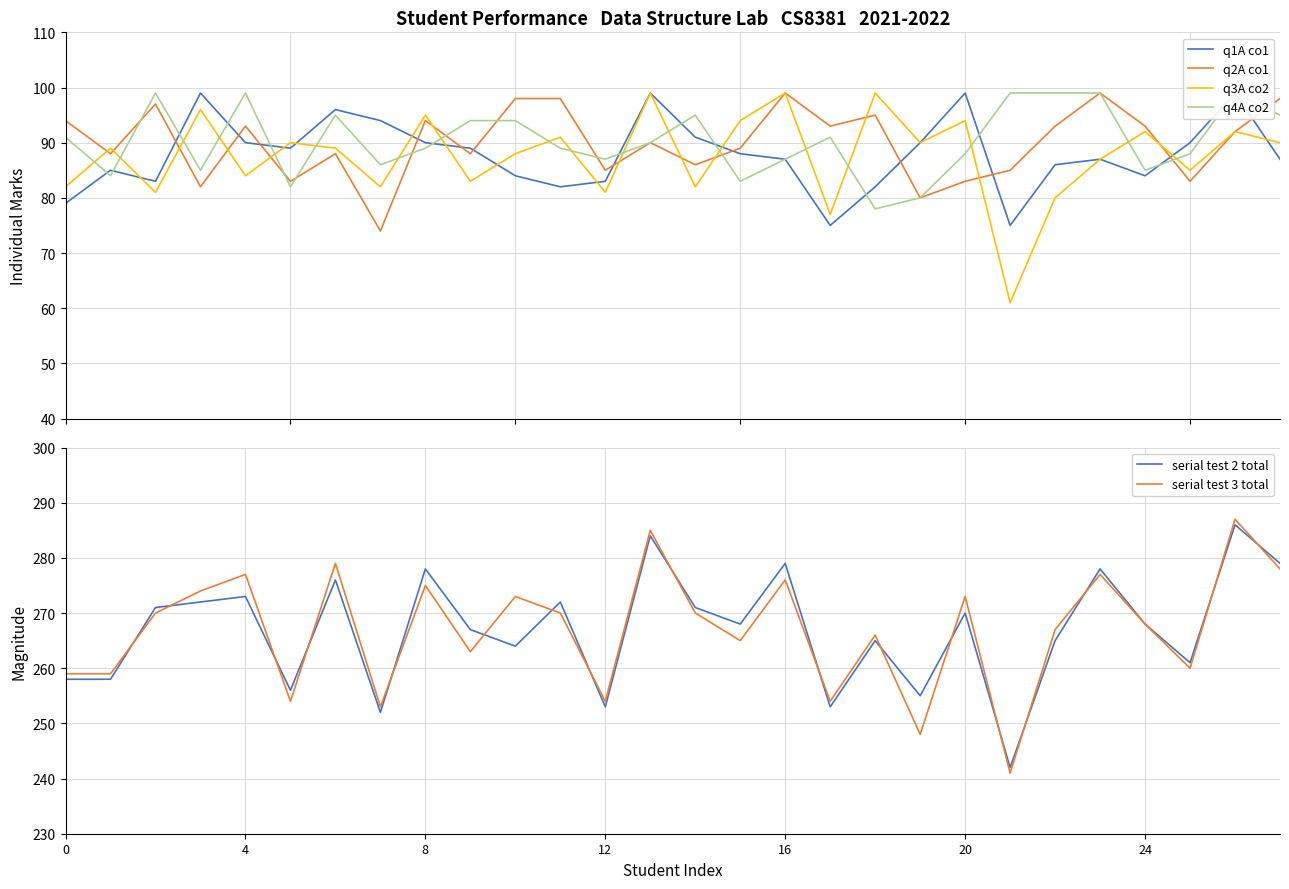

True or false: q2A co1 and serial test 3 total intersect in this chart.

False